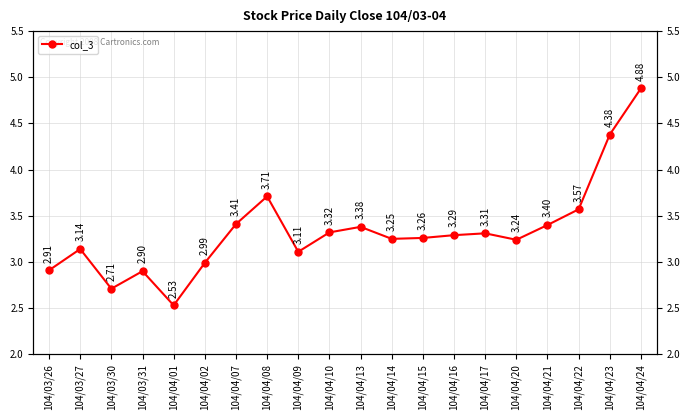

Rank the categories by value from lowest to highest.

104/04/01, 104/03/30, 104/03/31, 104/03/26, 104/04/02, 104/04/09, 104/03/27, 104/04/20, 104/04/14, 104/04/15, 104/04/16, 104/04/17, 104/04/10, 104/04/13, 104/04/21, 104/04/07, 104/04/22, 104/04/08, 104/04/23, 104/04/24